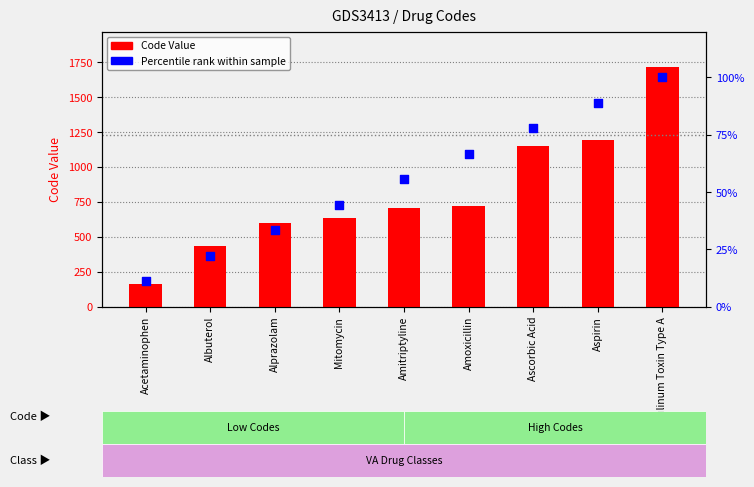

Which series reaches the minimum Y coordinate?

Percentile rank within sample